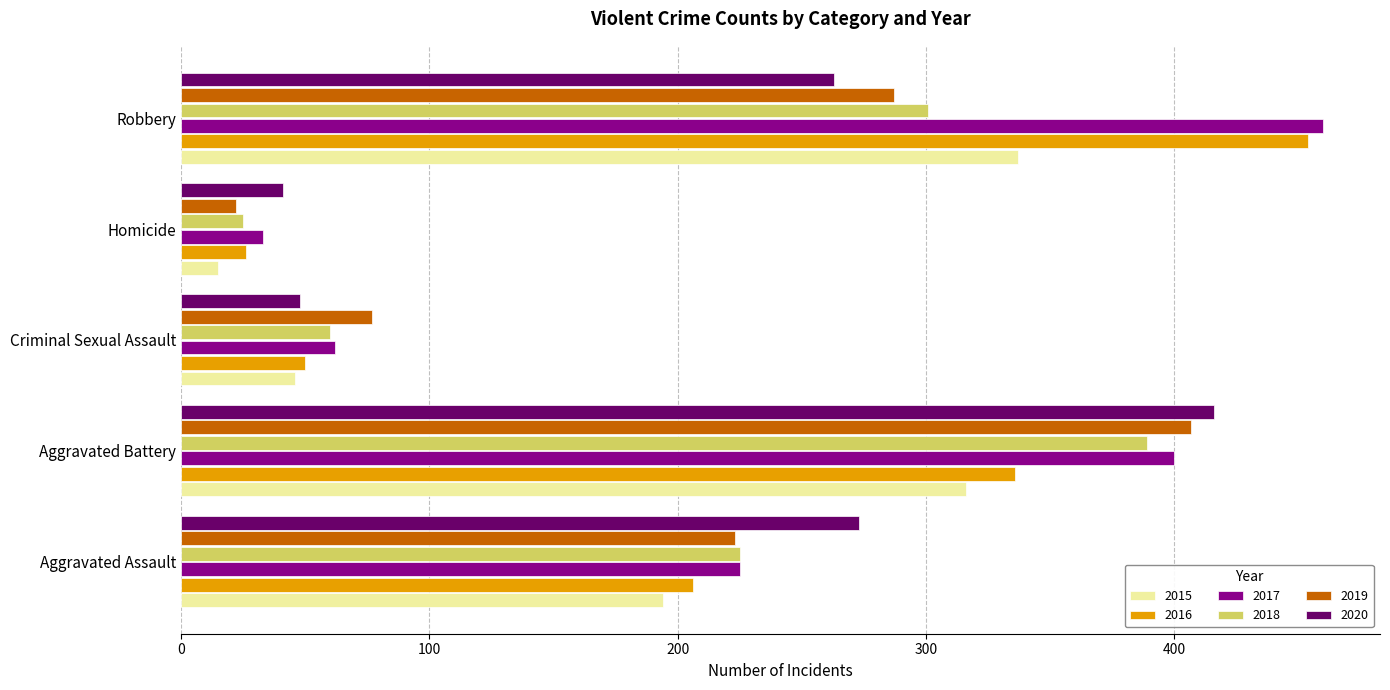

Which category has the lowest value in the 2020 series?

Homicide